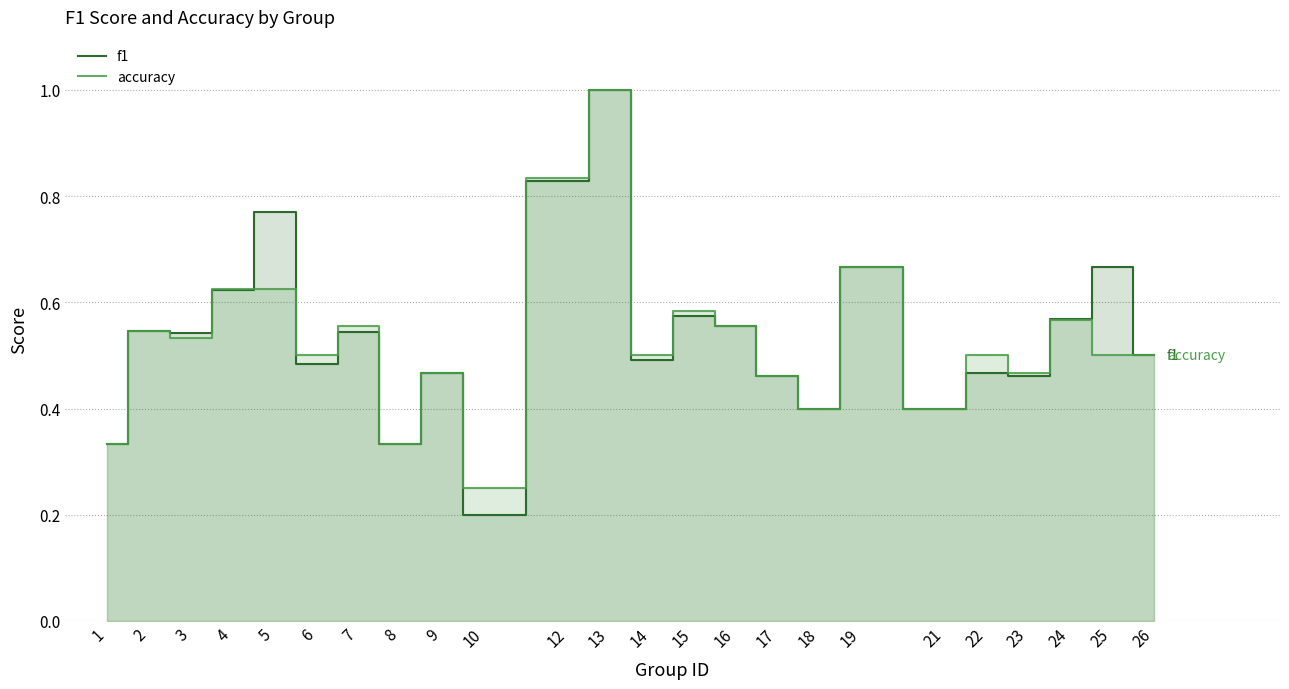

How many series are shown in this chart?

2